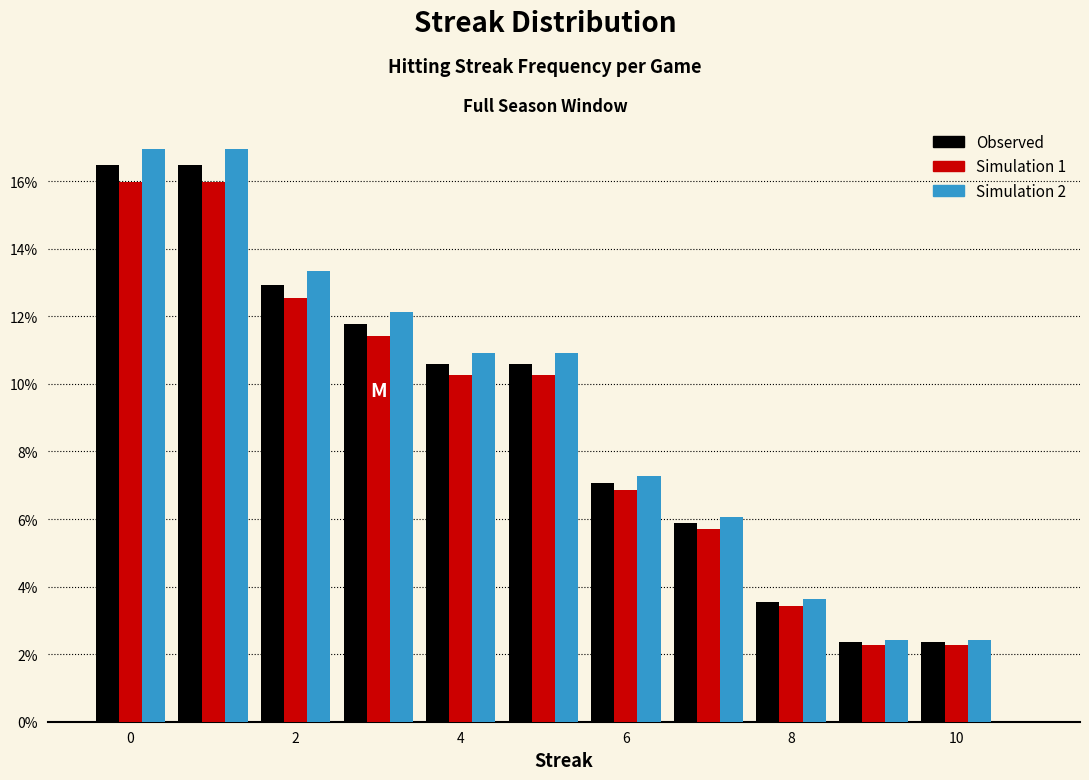

Reading left to right, transcribe this chart: for each range on the x-axis, give the height of each series' bar. Neither the bar edges nor the heights are printed on the chart, so give them approximately, as read against the axes.

-0.5 to 0.5: Observed=16.4	Simulation 1=16.0	Simulation 2=17.0
0.5 to 1.5: Observed=16.4	Simulation 1=16.0	Simulation 2=17.0
1.5 to 2.5: Observed=13.0	Simulation 1=12.6	Simulation 2=13.4
2.5 to 3.5: Observed=11.8	Simulation 1=11.4	Simulation 2=12.2
3.5 to 4.5: Observed=10.6	Simulation 1=10.2	Simulation 2=11.0
4.5 to 5.5: Observed=10.6	Simulation 1=10.2	Simulation 2=11.0
5.5 to 6.5: Observed=7.0	Simulation 1=6.8	Simulation 2=7.2
6.5 to 7.5: Observed=5.8	Simulation 1=5.8	Simulation 2=6.0
7.5 to 8.5: Observed=3.6	Simulation 1=3.4	Simulation 2=3.6
8.5 to 9.5: Observed=2.4	Simulation 1=2.2	Simulation 2=2.4
9.5 to 10.5: Observed=2.4	Simulation 1=2.2	Simulation 2=2.4